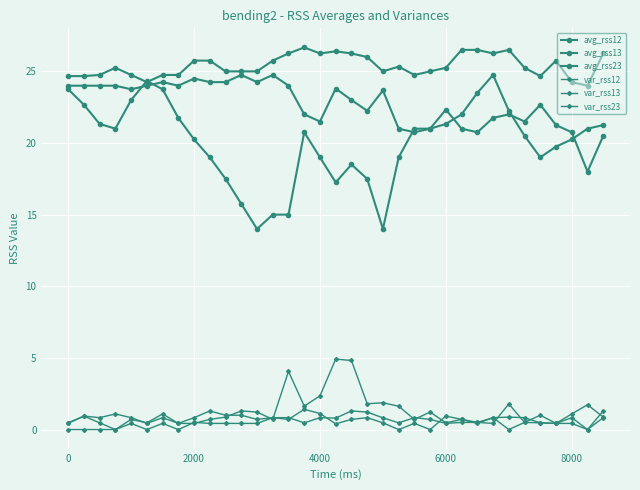

Is this an area chart (filled region under the line)?

No